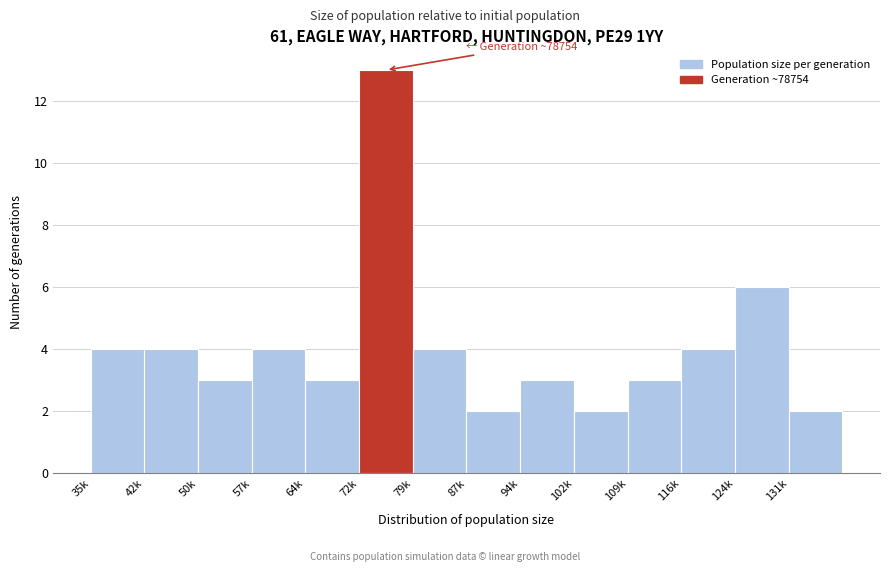

Reading right to left, list all the values displayed in this chart.

2	6	4	3	2	3	2	4	13	3	4	3	4	4